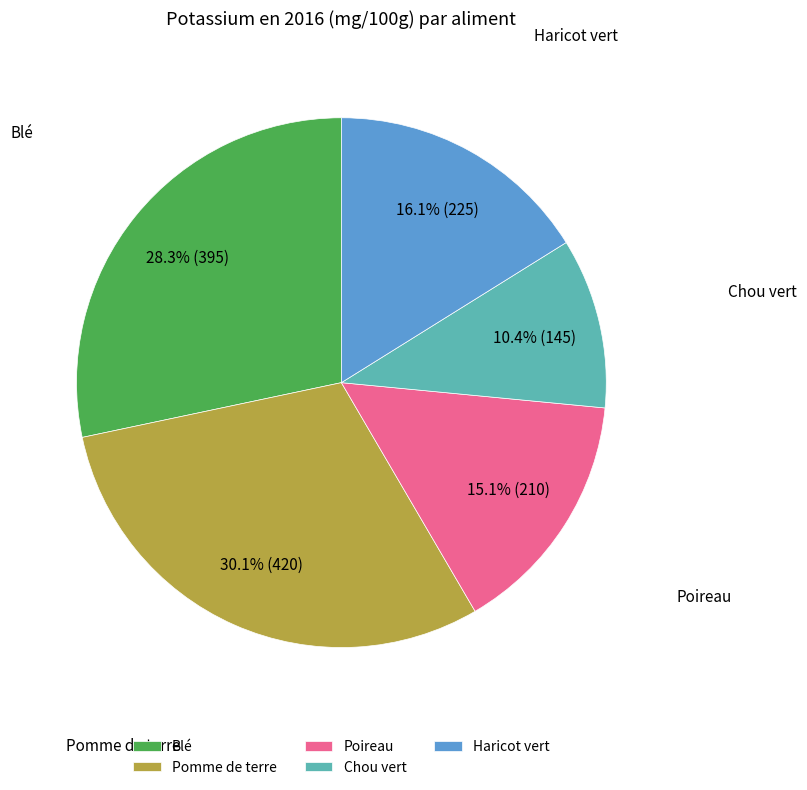

To the nearest percent, what is the difference between the largest and smallest slice percentages?

20%